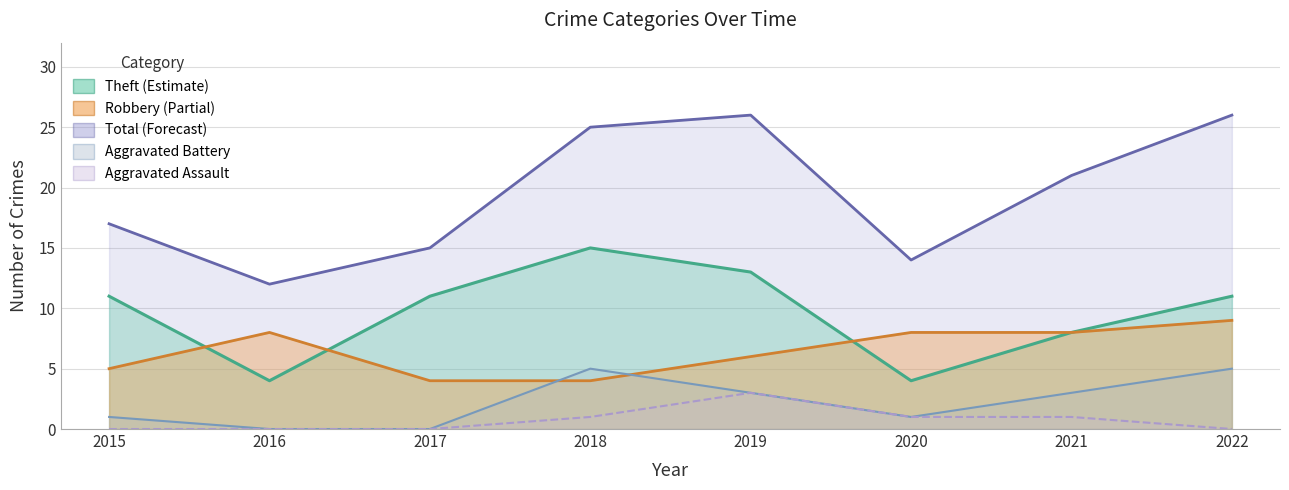

Rank the series by their maximum value, from lowest to highest.

Aggravated Assault, Aggravated Battery, Robbery, Theft, Total